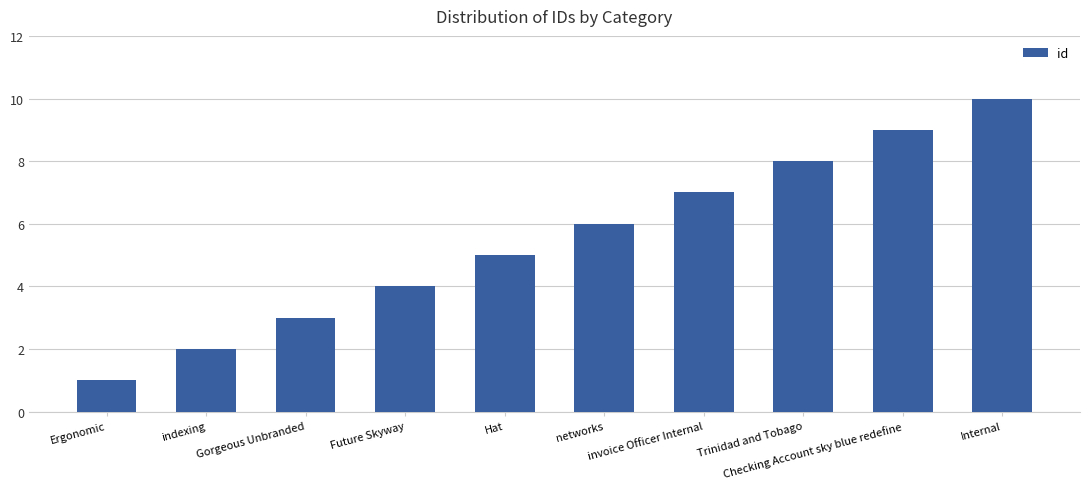

The chart shows a value of 5 at Hat. True or false?

True